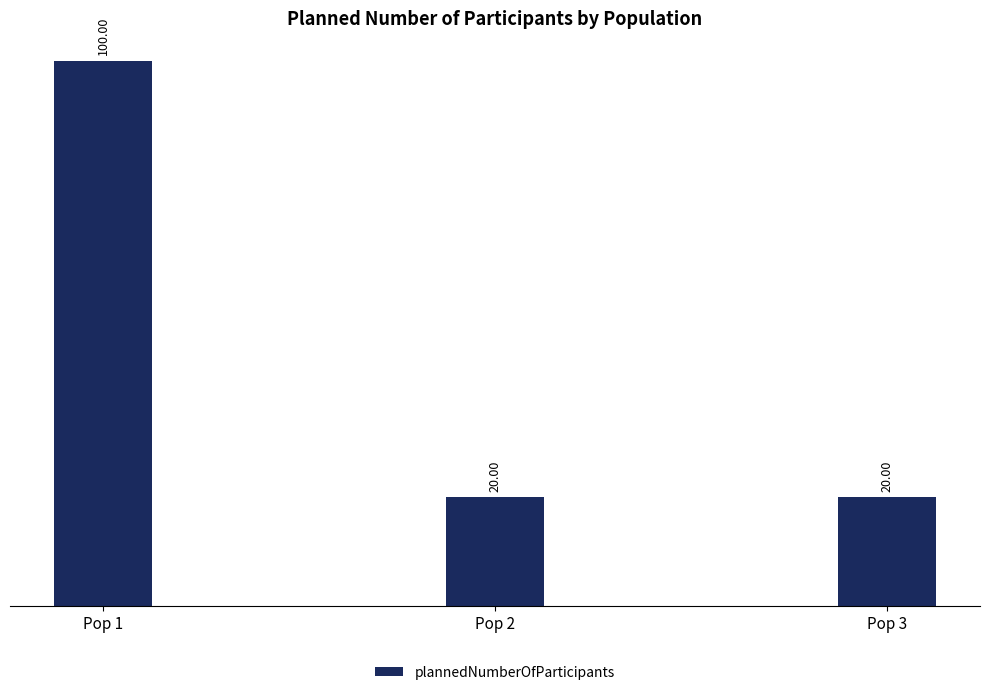

How many series are shown in this chart?

1